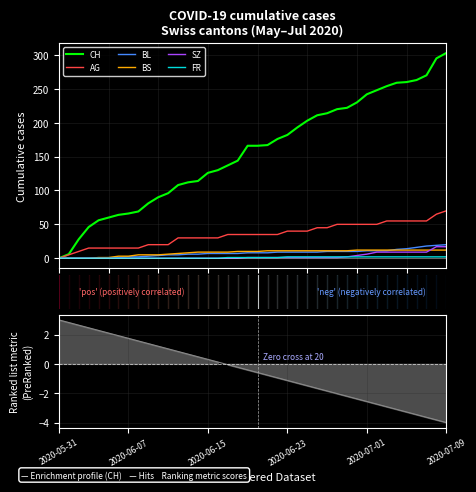

Reading right to left, transcribe all the data shown in this chart.

CH: 303	295	270	263	260	259	254	248	242	230	222	220	214	211	203	193	182	176	167	166	166	144	137	130	126	114	112	108	96	90	81	69	66	64	60	56	46	28	6	0
AG: 70	65	55	55	55	55	55	50	50	50	50	50	45	45	40	40	40	35	35	35	35	35	35	30	30	30	30	30	20	20	20	15	15	15	15	15	15	10	5	0
BL: 20	19	18	16	14	13	11	11	11	10	10	10	10	9	9	9	9	9	8	8	8	7	7	7	7	6	6	5	5	4	3	2	2	1	0	0	0	0	0	0
BS: 12	12	12	12	12	12	12	12	12	12	11	11	11	11	11	11	11	11	11	10	10	10	9	9	9	9	8	7	6	5	5	5	3	3	1	1	0	0	0	0
SZ: 17	17	9	9	9	9	9	9	6	4	2	1	1	1	1	1	1	1	1	1	1	0	0	0	0	0	0	0	0	0	0	0	0	0	0	0	0	0	0	0
FR: 2	2	2	2	2	2	2	2	2	2	2	2	2	2	2	2	2	1	1	1	1	1	1	0	0	0	0	0	0	0	0	0	0	0	0	0	0	0	0	0